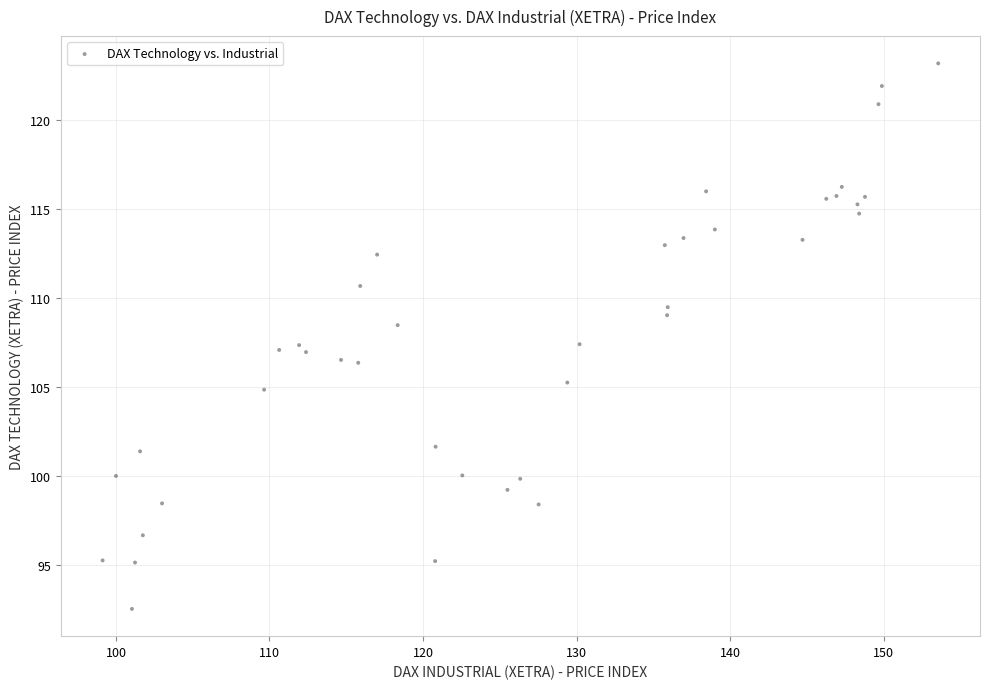

What is the range of Y values (max minus min)?

30.6